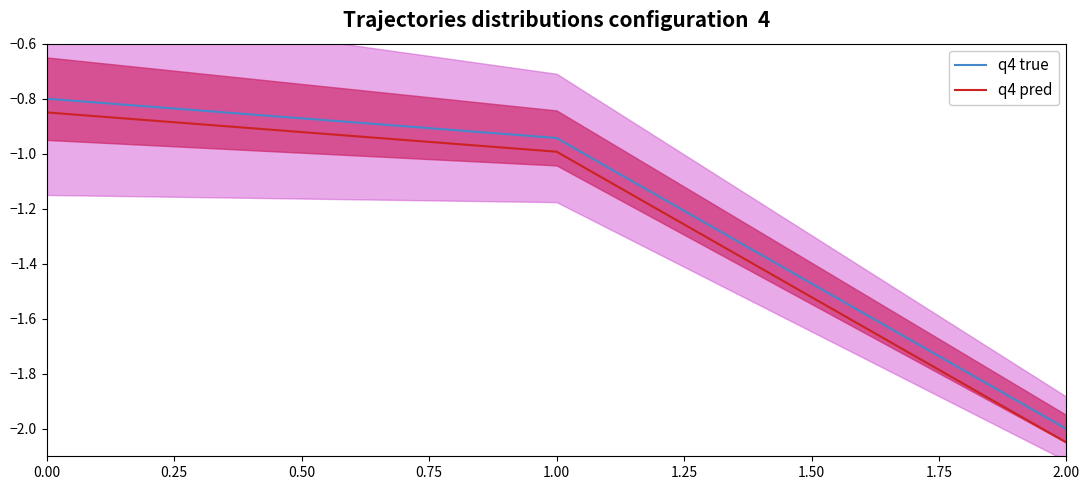

List the labels in order of q4 pred value, smallest first.

2.00, 1.00, 0.00